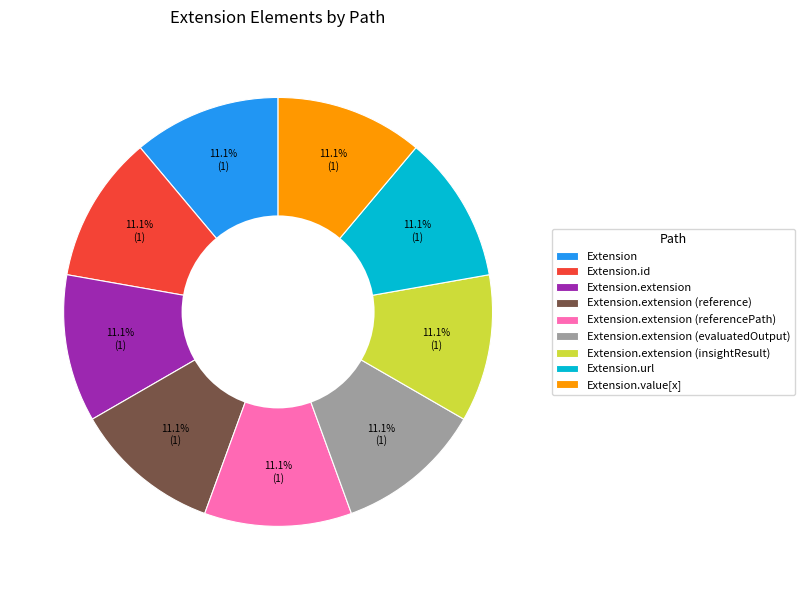

Do Extension.extension (reference) and Extension.extension (evaluatedOutput) together represent more than half of the pie?

No